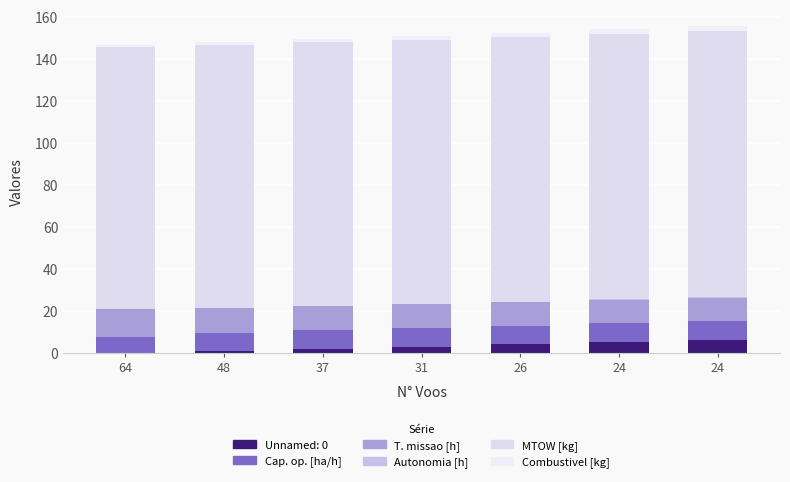

True or false: MTOW [kg] has a value of 125.0 at 48.

True